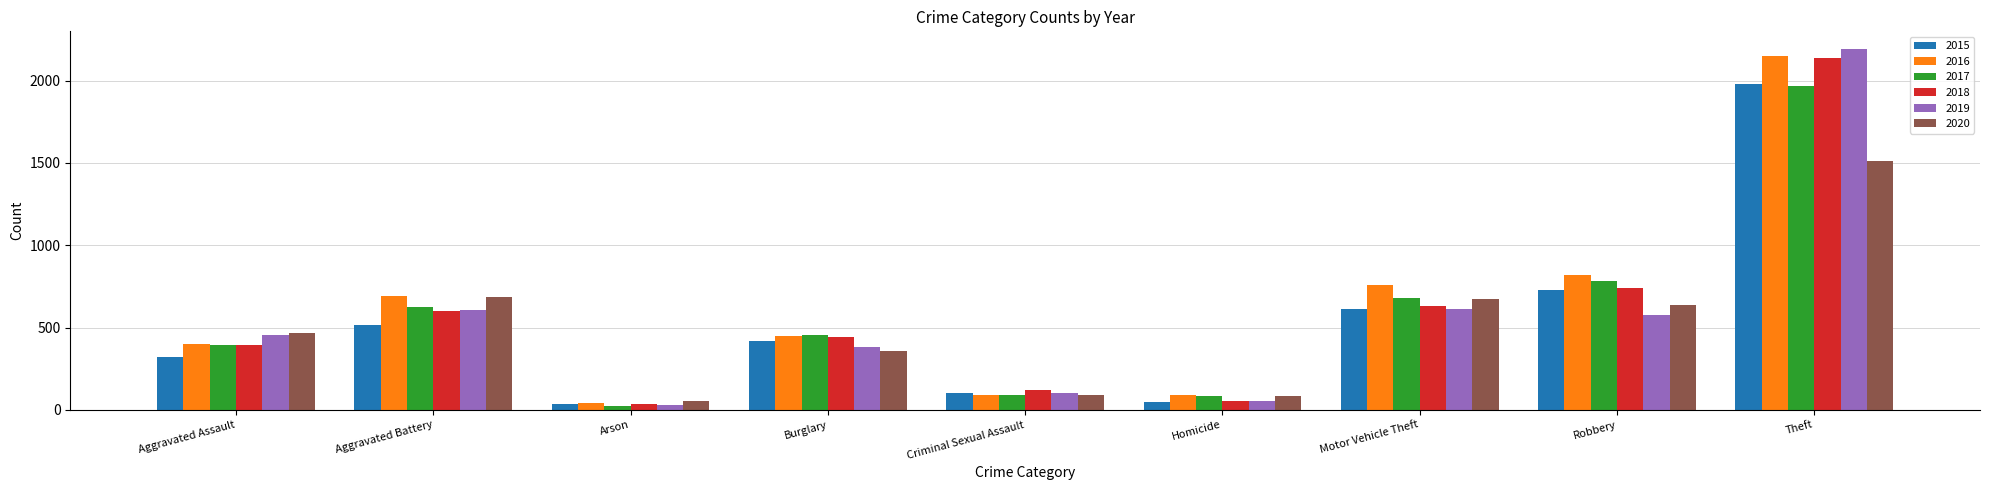

Count the number of data series in this chart.

6